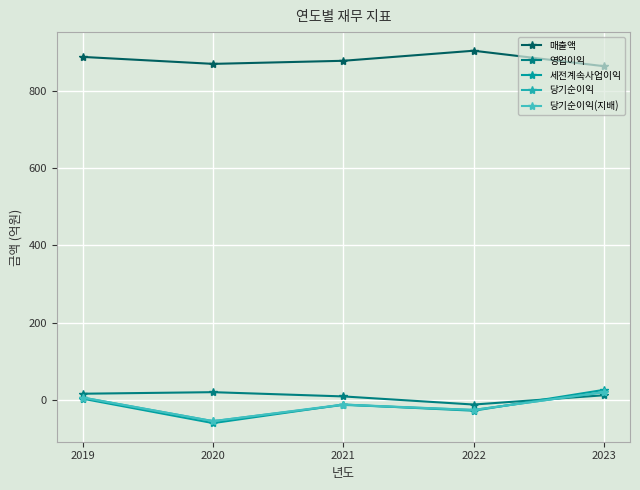

How many categories are shown in the chart?

5